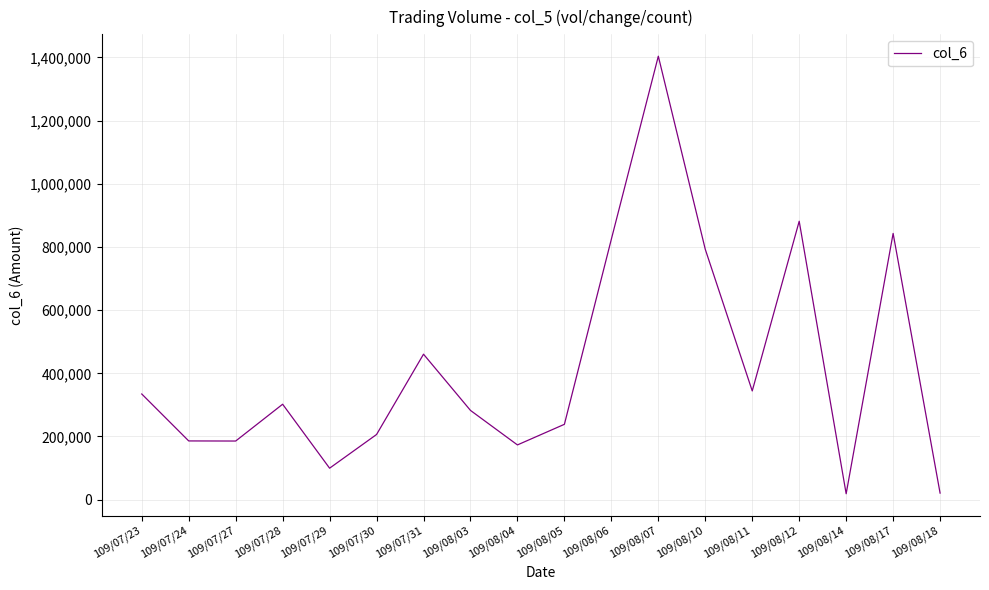

What is the maximum value shown in the chart?

1403840